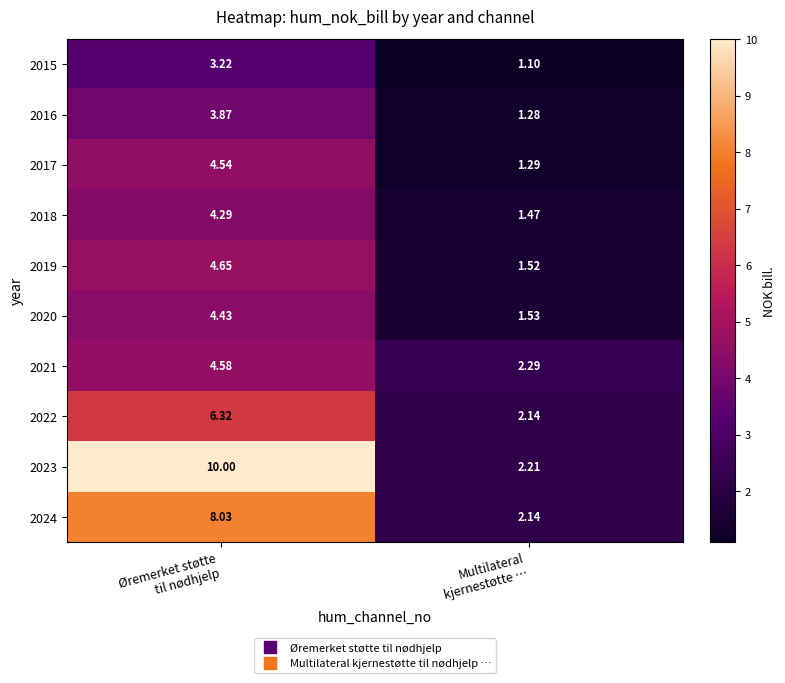

At which category is the sum across all series the highest?

Øremerket støtte
til nødhjelp